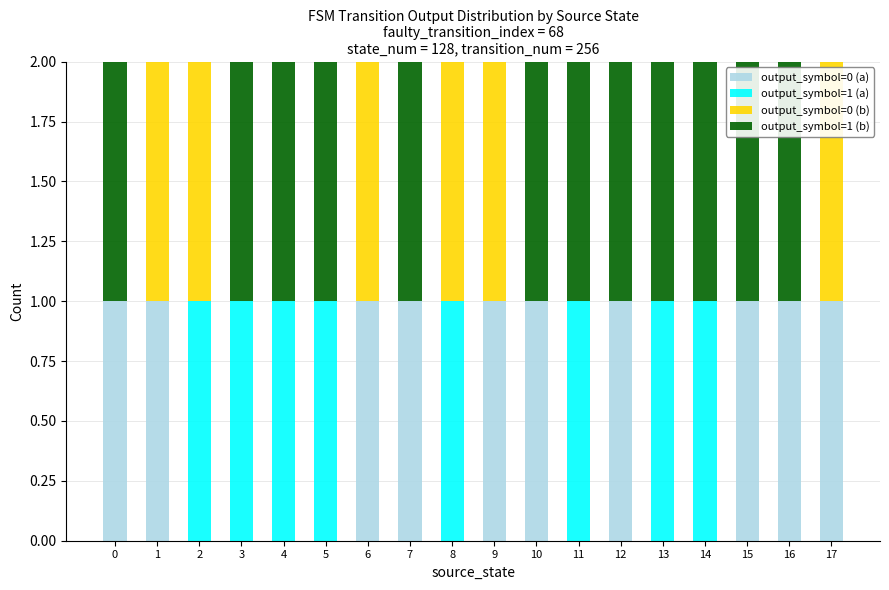

Is it true that output_symbol=0 (a) equals 1 at 0?

True